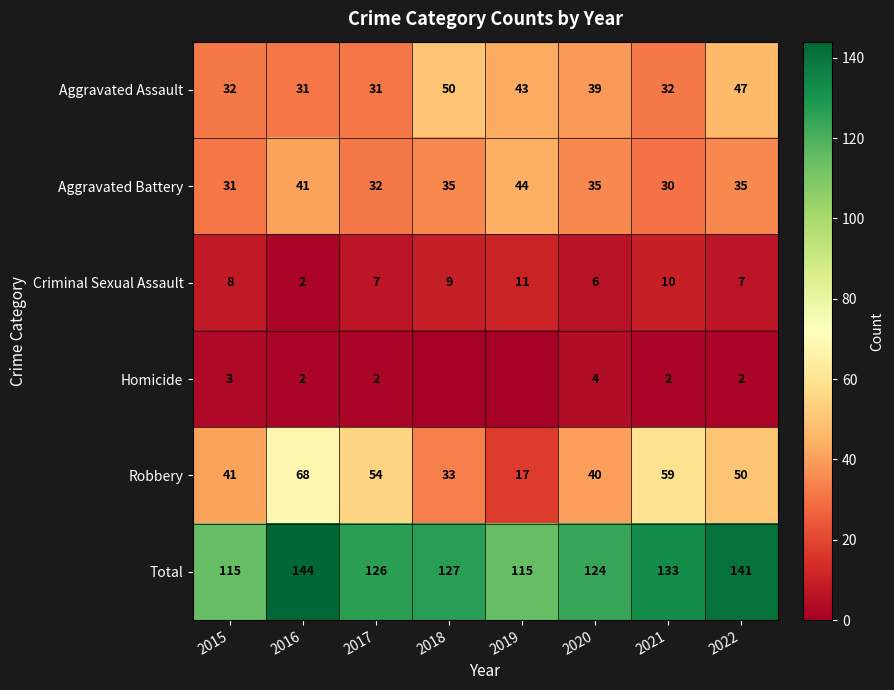

Between 2020 and 2021, which series saw the biggest shift?

Robbery